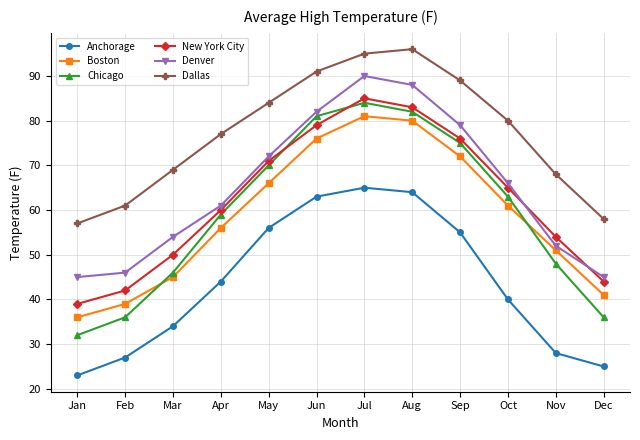

Which series has the widest spread of values?

Chicago